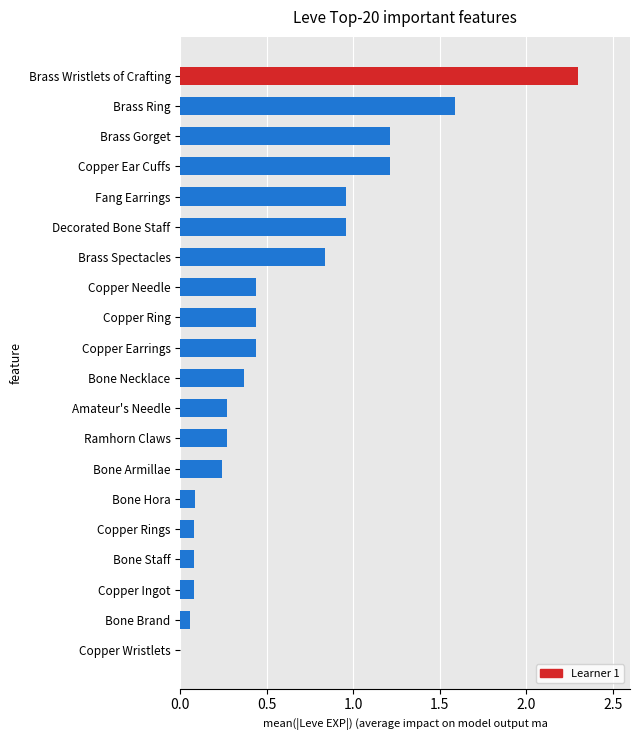

How many bars are there in total?

20